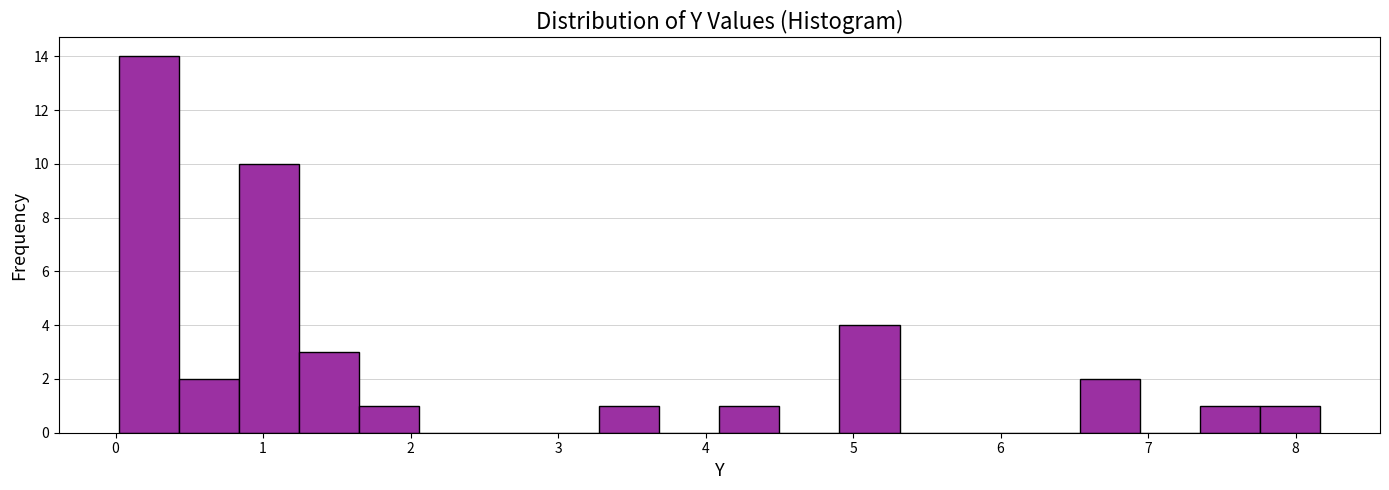

Reading left to right, transcribe this chart: for each bar, give the range it covers on the x-axis and its height. Neither the bar edges nor the heights are printed on the chart, so give them approximately, as read against the axes.

0.0 to 0.4: 14
0.4 to 0.8: 2
0.8 to 1.2: 10
1.2 to 1.7: 3
1.7 to 2.1: 1
2.1 to 2.5: 0
2.5 to 2.9: 0
2.9 to 3.3: 0
3.3 to 3.7: 1
3.7 to 4.1: 0
4.1 to 4.5: 1
4.5 to 4.9: 0
4.9 to 5.3: 4
5.3 to 5.7: 0
5.7 to 6.1: 0
6.1 to 6.5: 0
6.5 to 6.9: 2
6.9 to 7.4: 0
7.4 to 7.8: 1
7.8 to 8.2: 1